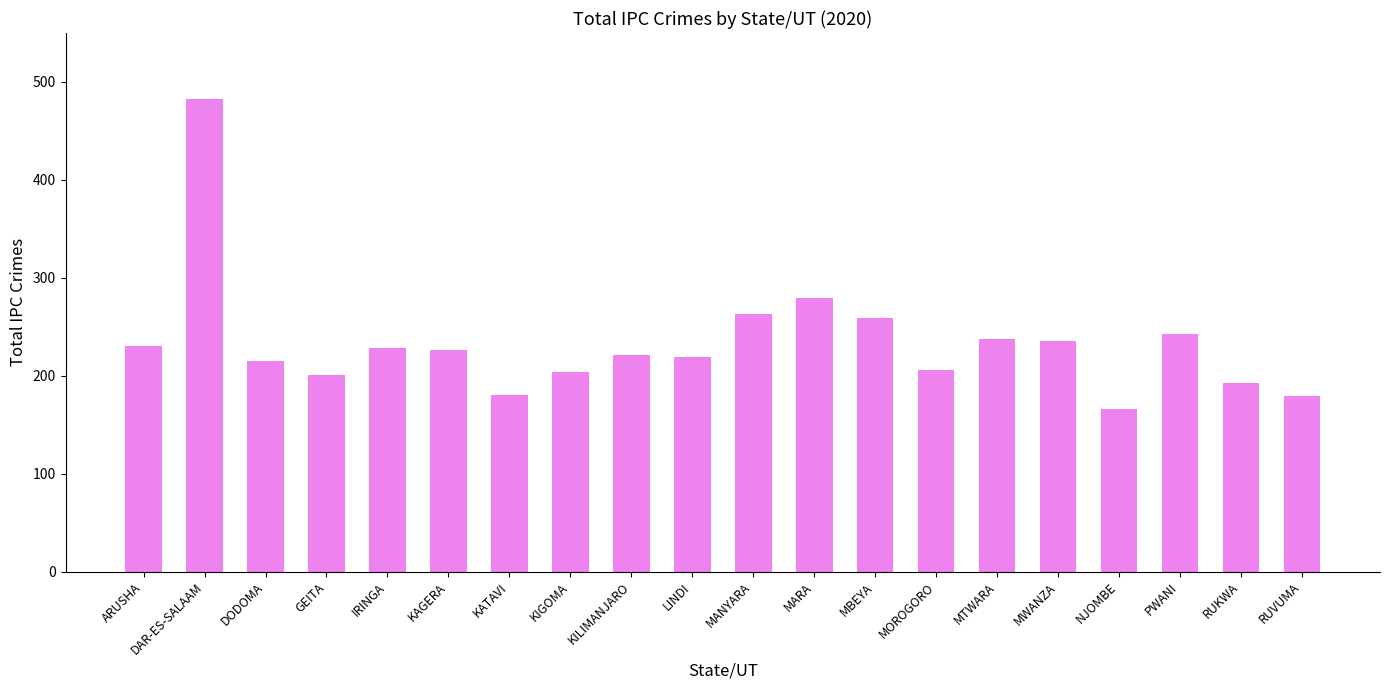

What is the difference between the second highest and minimum values?

113